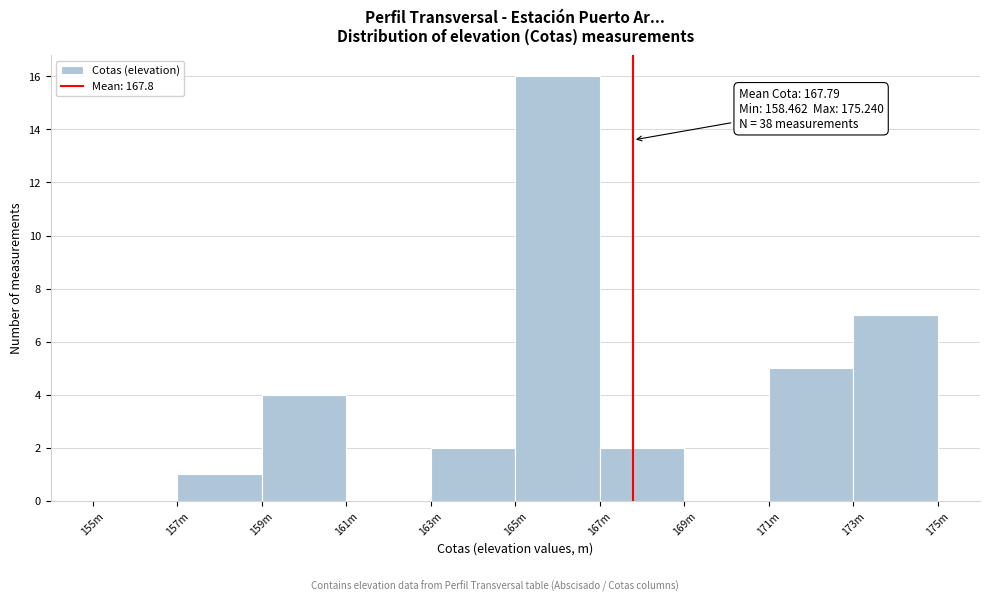

Reading left to right, transcribe all the data shown in this chart.

155m=0	157m=1	159m=4	161m=0	163m=2	165m=16	167m=2	169m=0	171m=5	173m=7